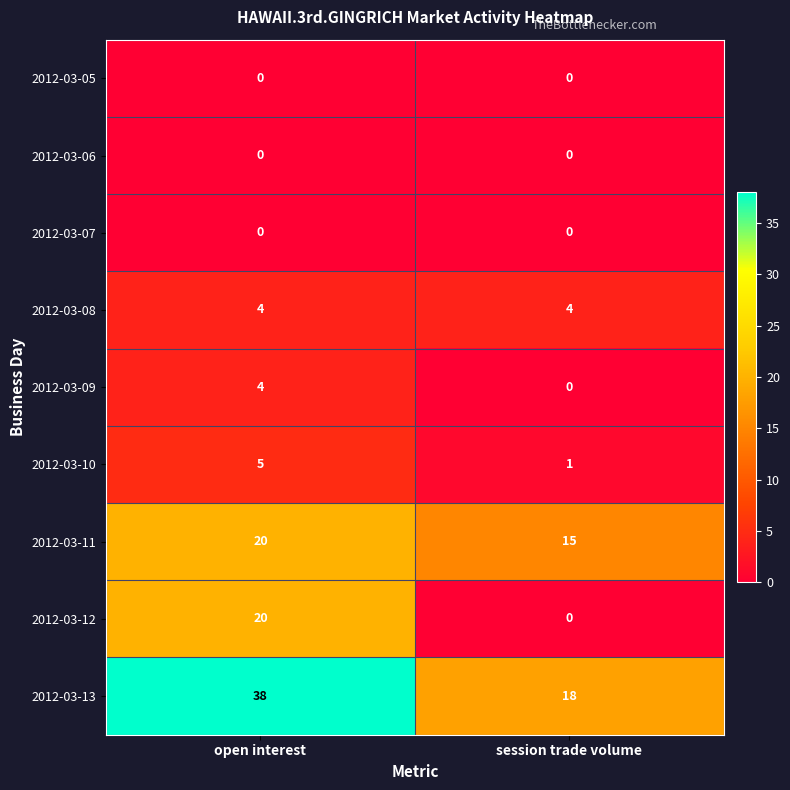

What is the spread (max minus min) of values at session trade volume?

18